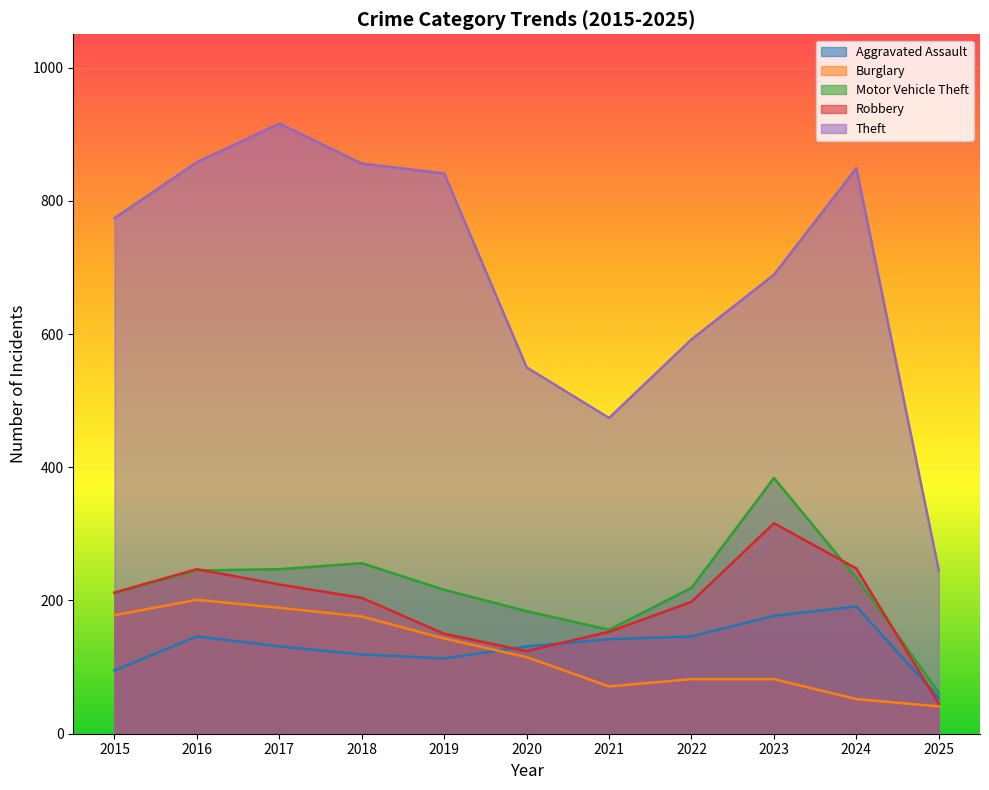

Does the chart display data point markers on the line(s)?

No